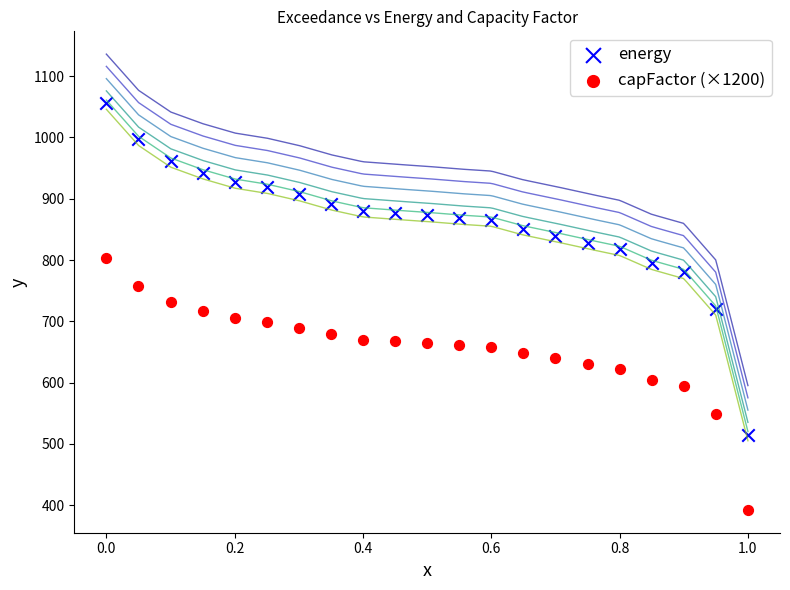

Across all data points, what is the range of Y values (max minus min)?

663.6